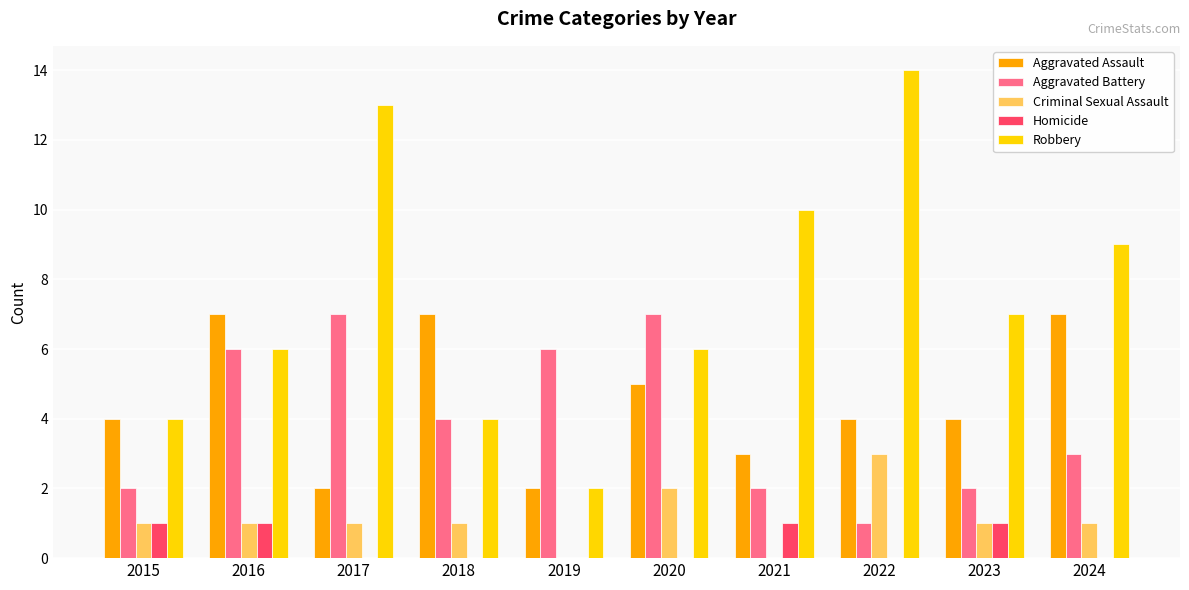

The Aggravated Battery series shows 6 at 2016. True or false?

True